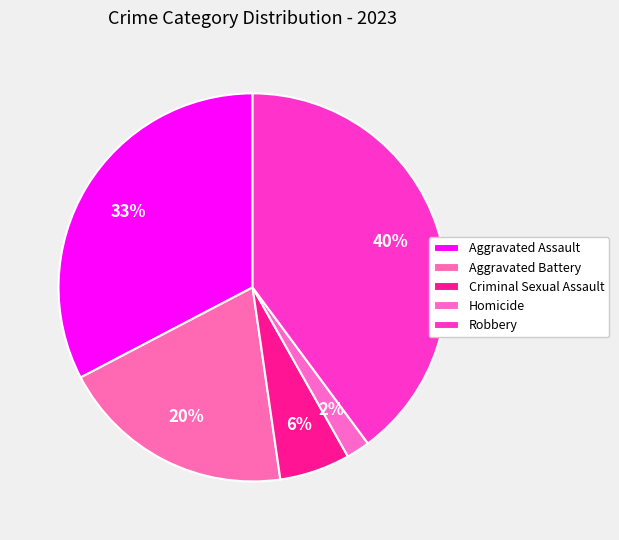

To the nearest percent, what is the average slice percentage?

20%